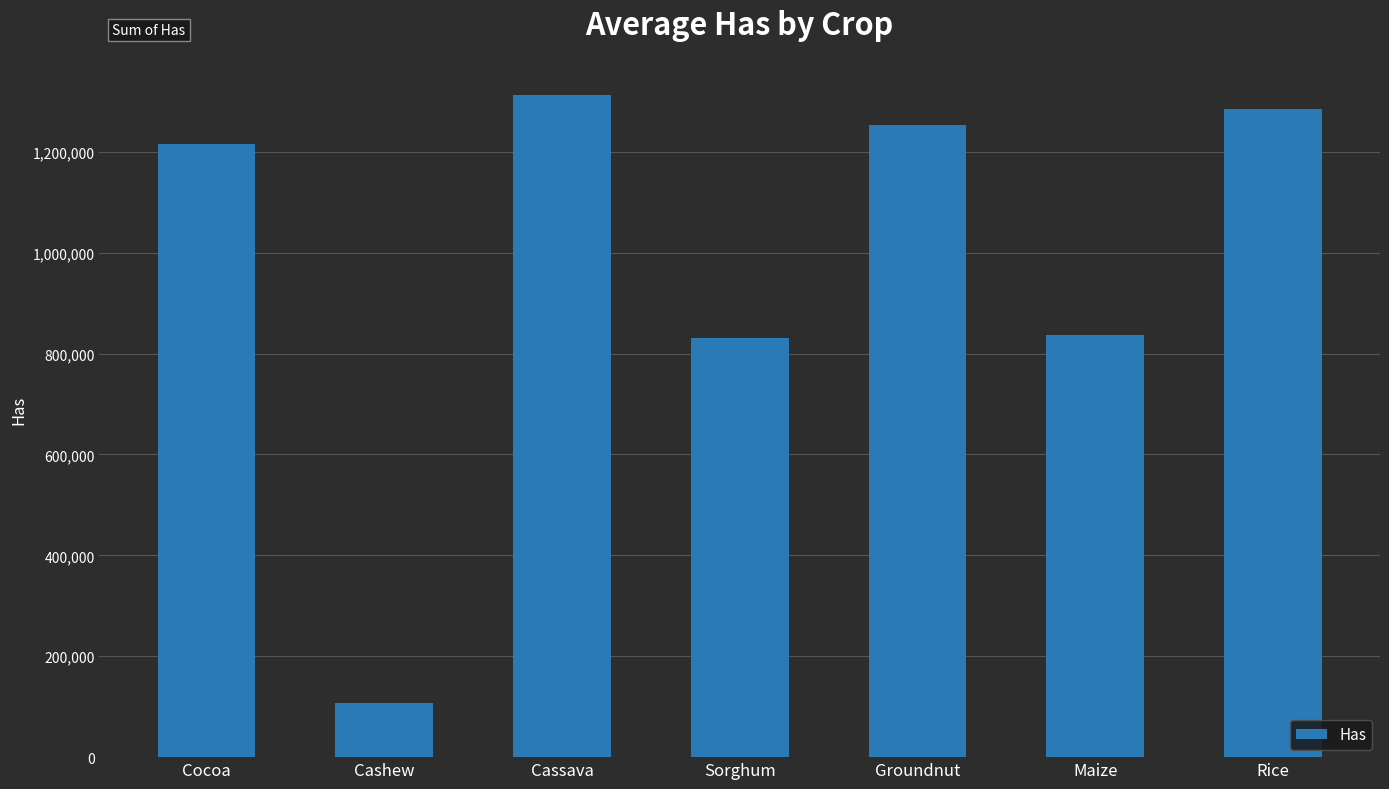

What is the label of the 1st bar from the left?

Cocoa